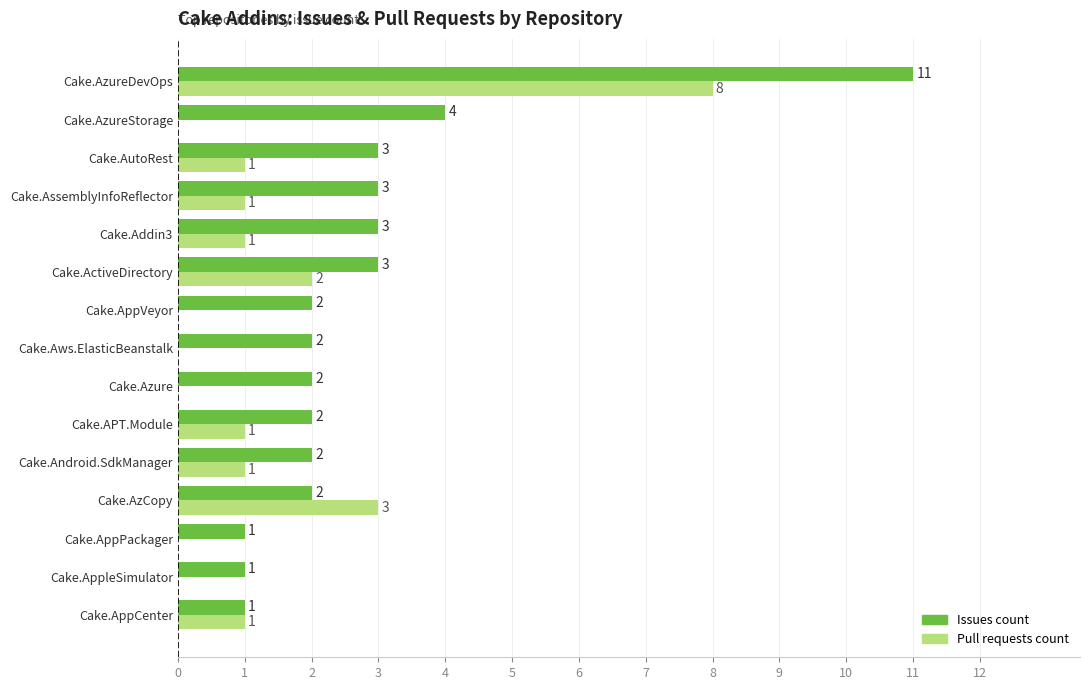

Which series changed the most between Cake.AzCopy and Cake.APT.Module?

Pull requests count